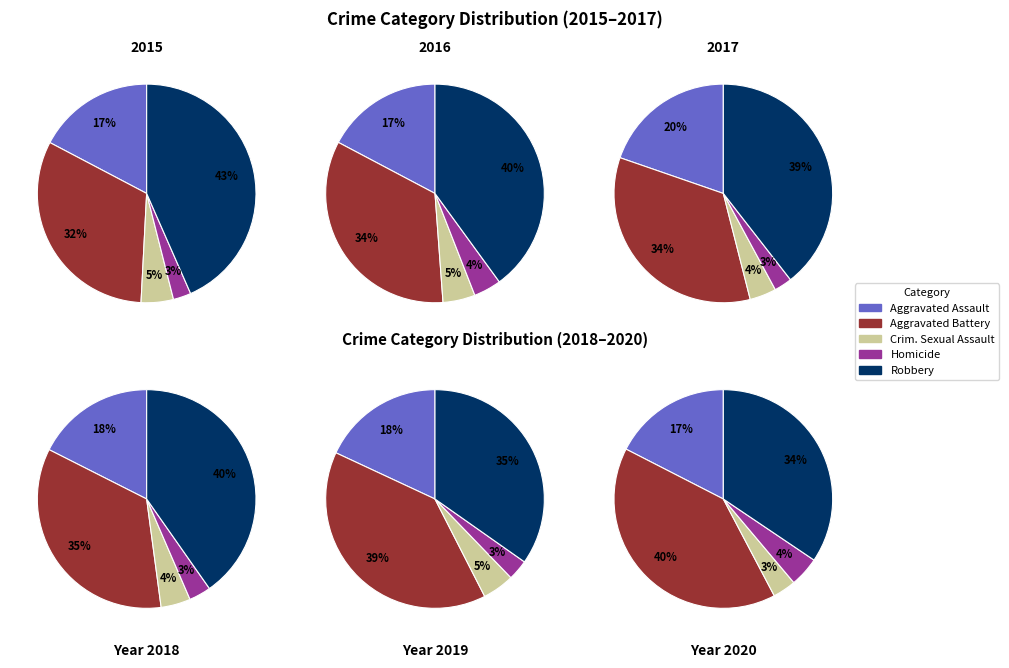

To the nearest percent, what is the combined percentage of Criminal Sexual Assault and Homicide?

9%